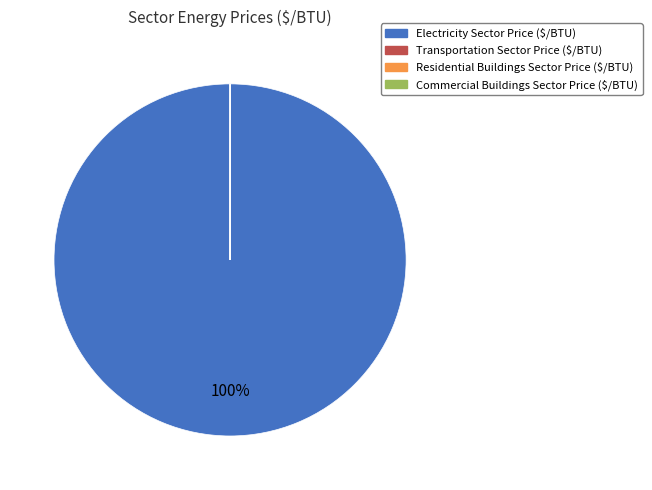

To the nearest percent, what is the difference between the largest and smallest slice percentages?

100%